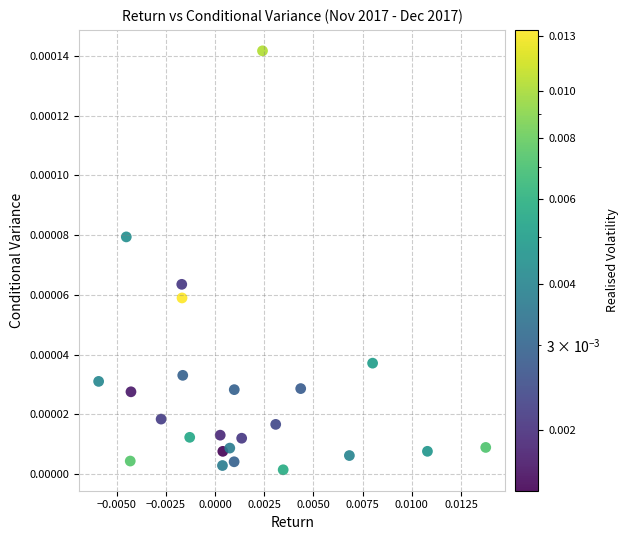

How many points are shown in the scatter plot?

24